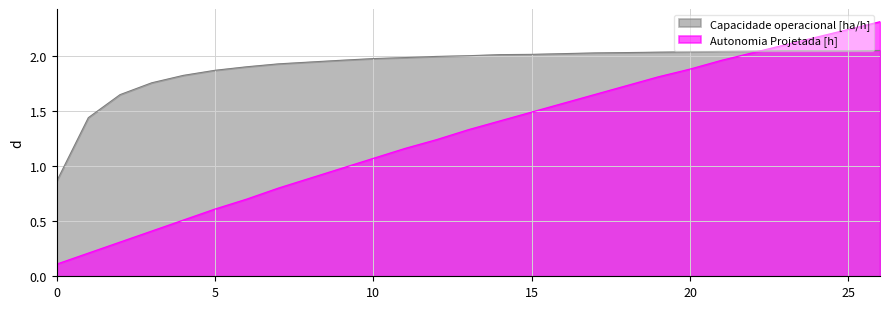

Does the chart display data point markers on the line(s)?

No